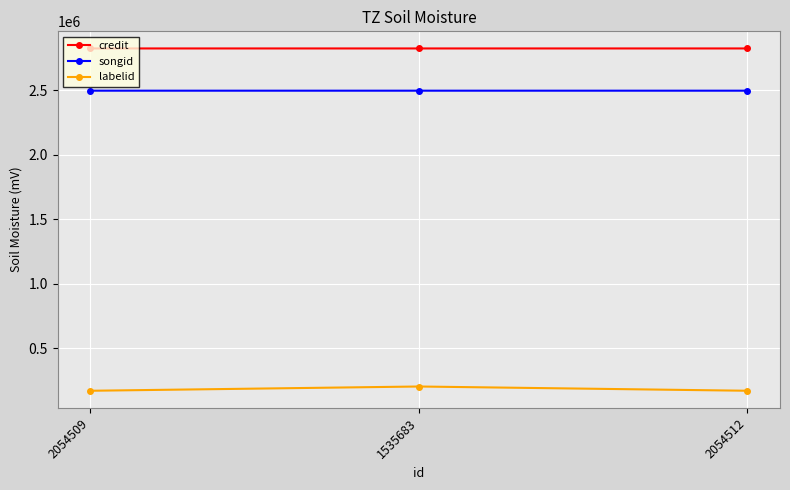

What is the spread (max minus min) of values at 2054509?

2654136